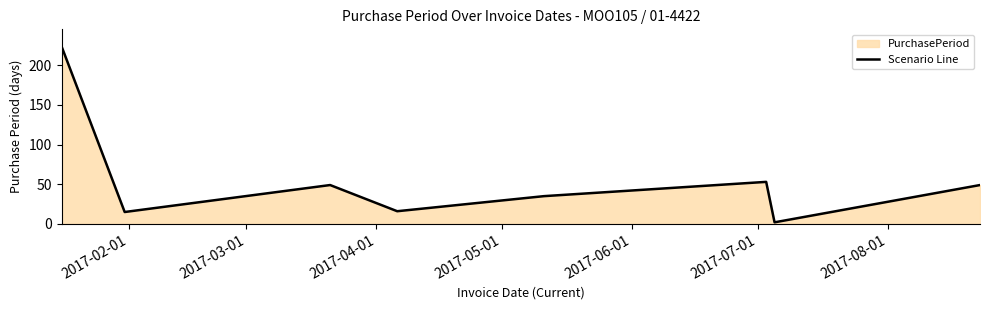

What is the average value?

55